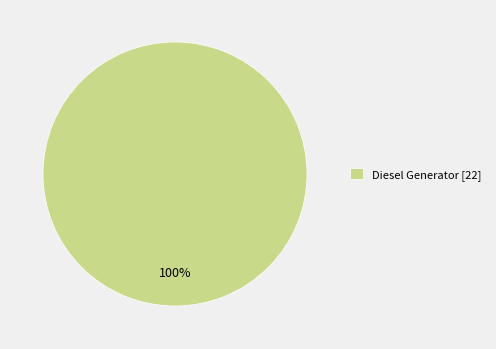

The Diesel Generator [22] slice represents 93% of the pie. True or false?

False